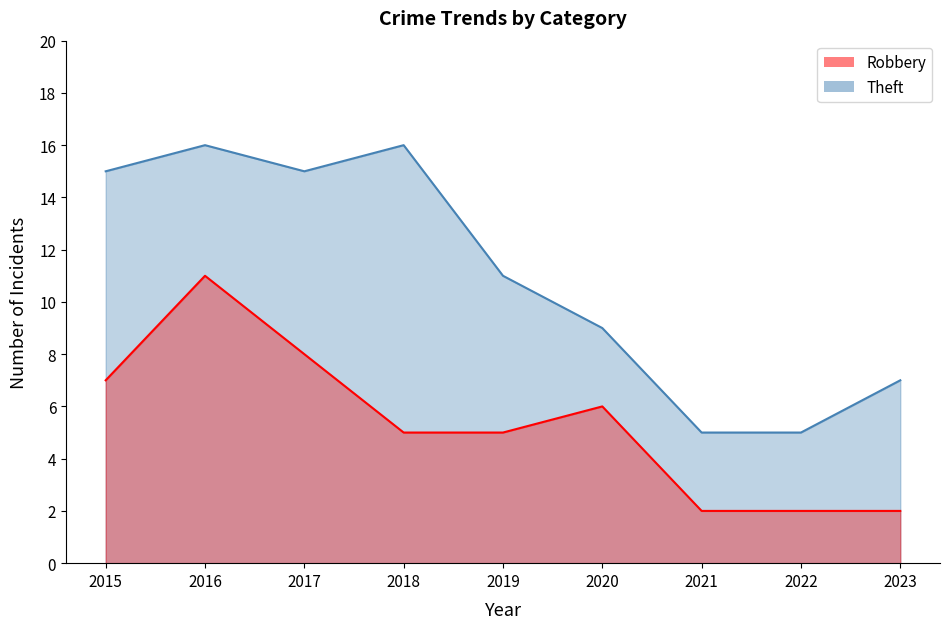

How many data points does each series have?

9